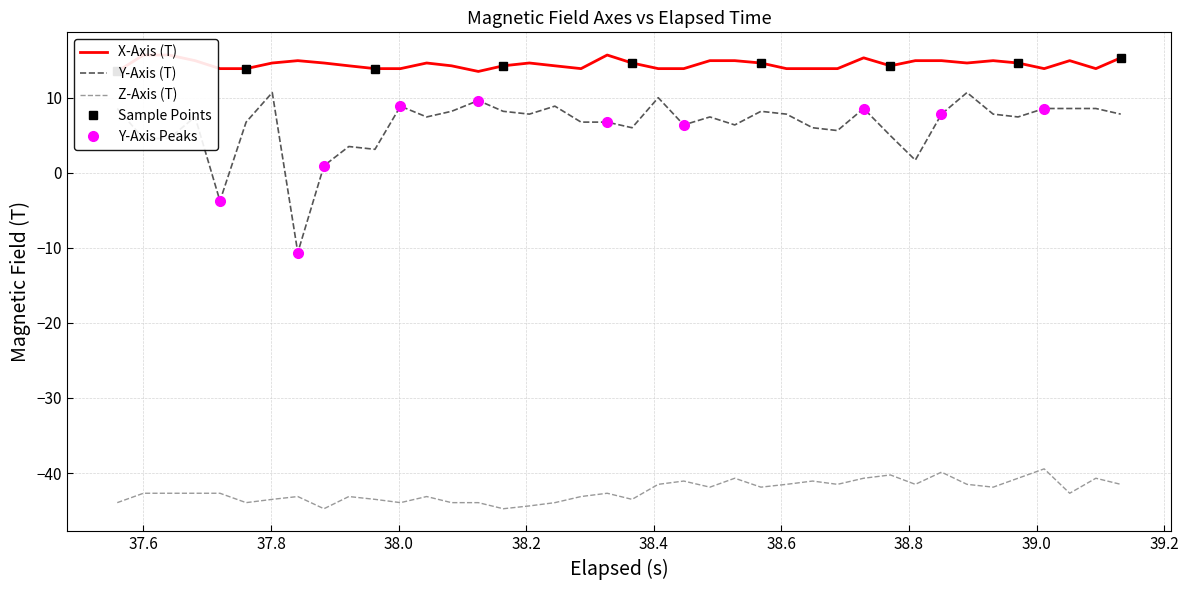

What is the average value of the z_axis series?

-42.4